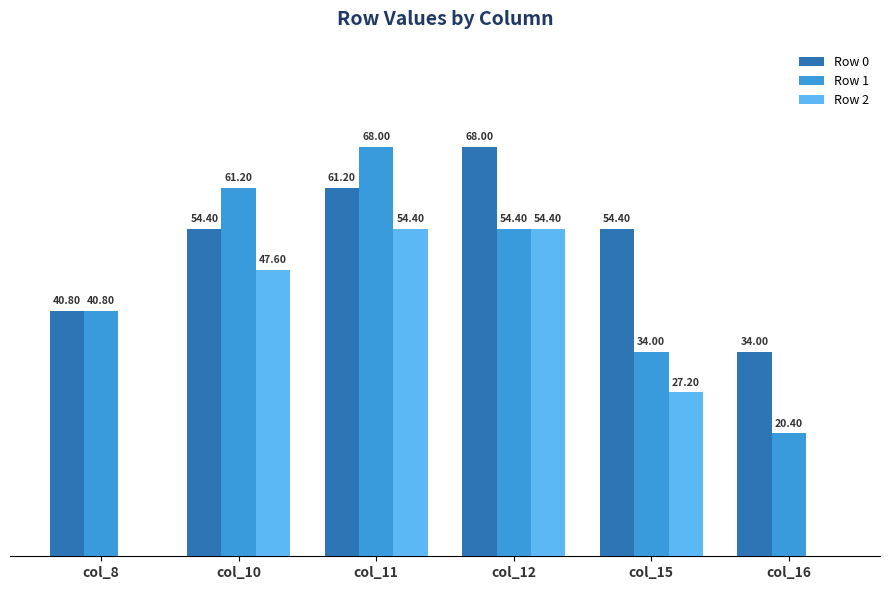

Is the value of Row 1 at col_11 greater than the value of Row 0 at col_16?

Yes